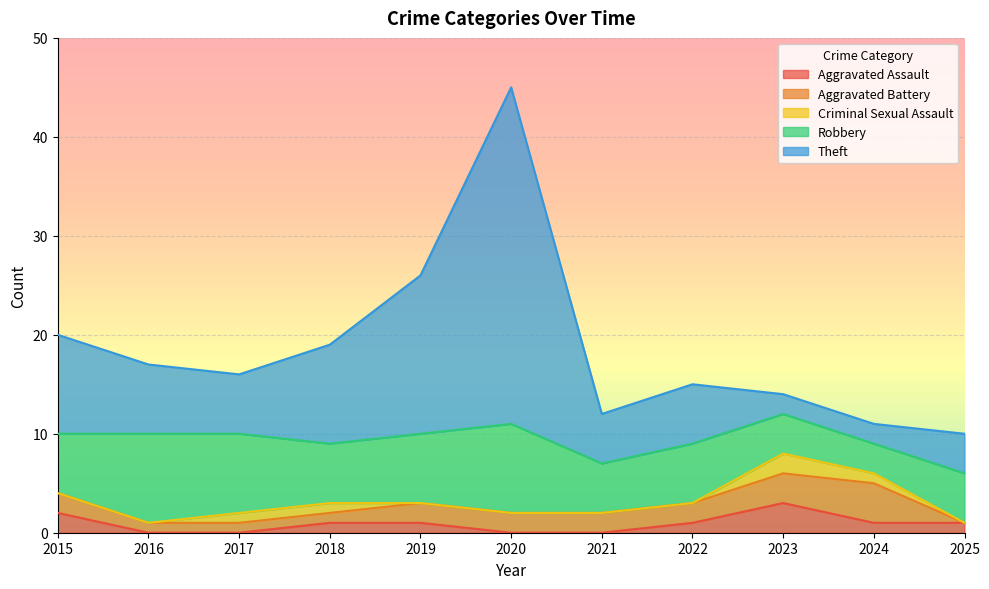

True or false: Robbery has a value of 3 at 2025.

False